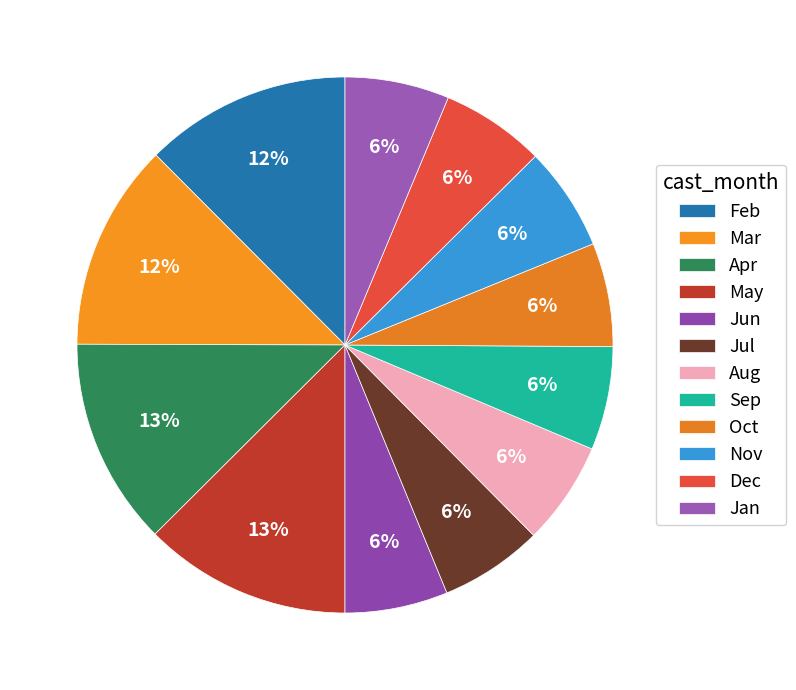

How many segments does this pie chart have?

12